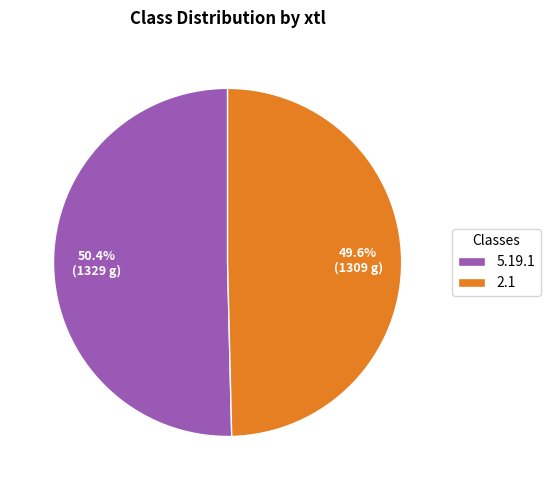

What is the ratio of the value at 5.19.1 to the value at 2.1?

1.0